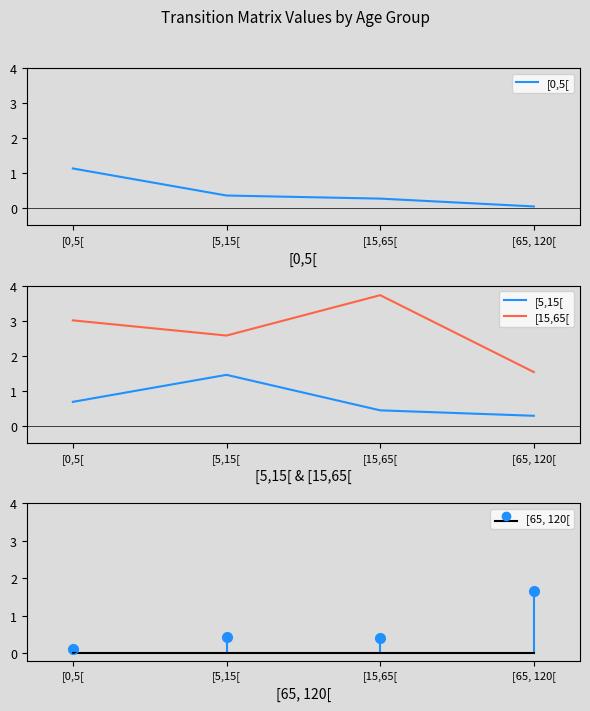

Rank the series at [15,65[ from highest to lowest value.

[15,65[, [5,15[, [0,5[